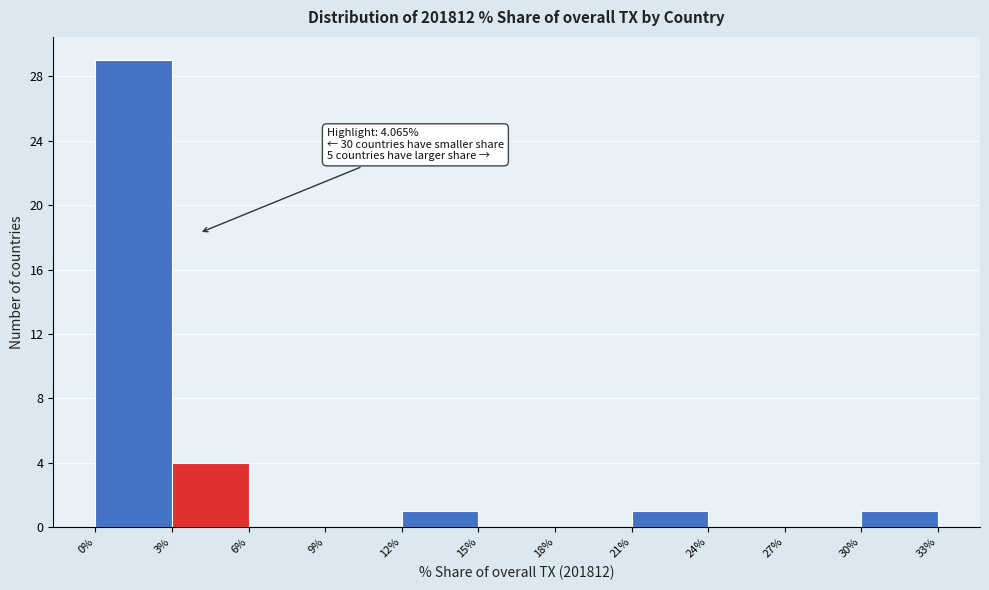

Which range on the x-axis has the tallest bar?

0% to 3%